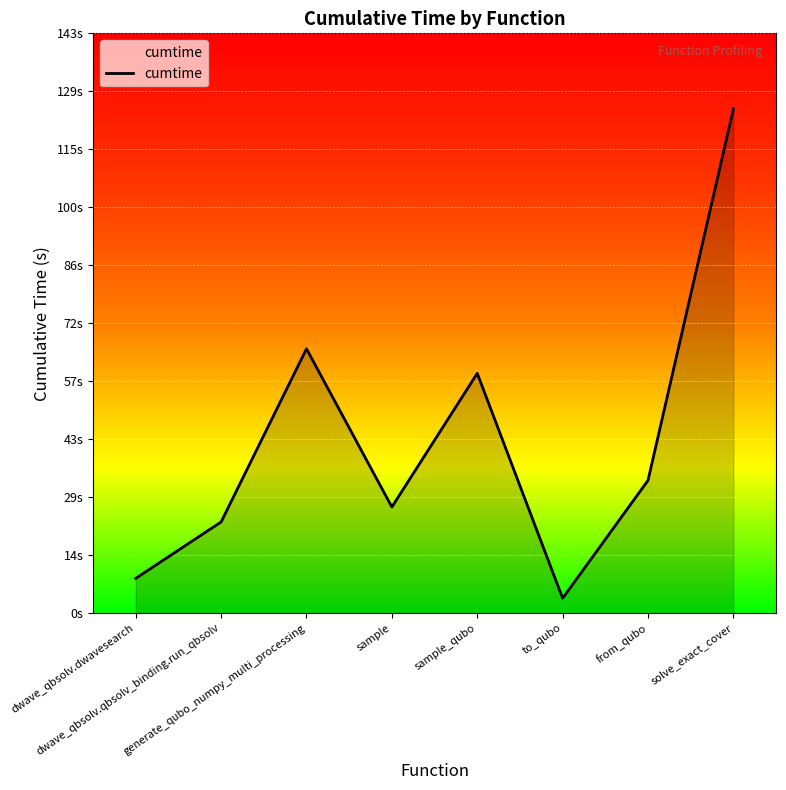

What is the average value?

42.8